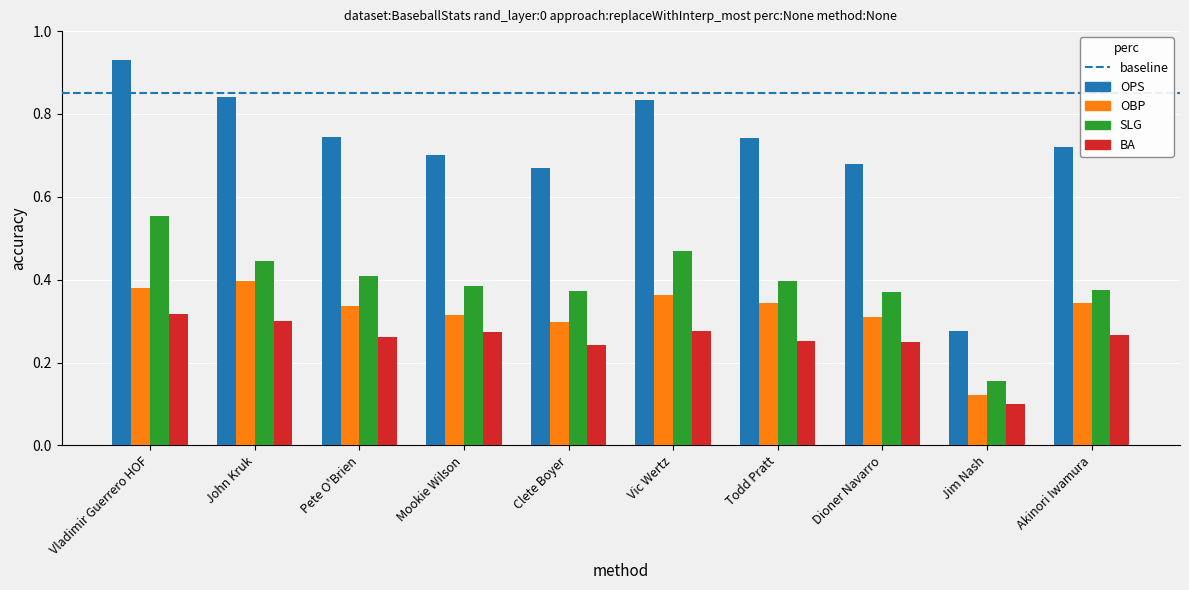

What is the label of the 2nd bar from the right?

Jim Nash